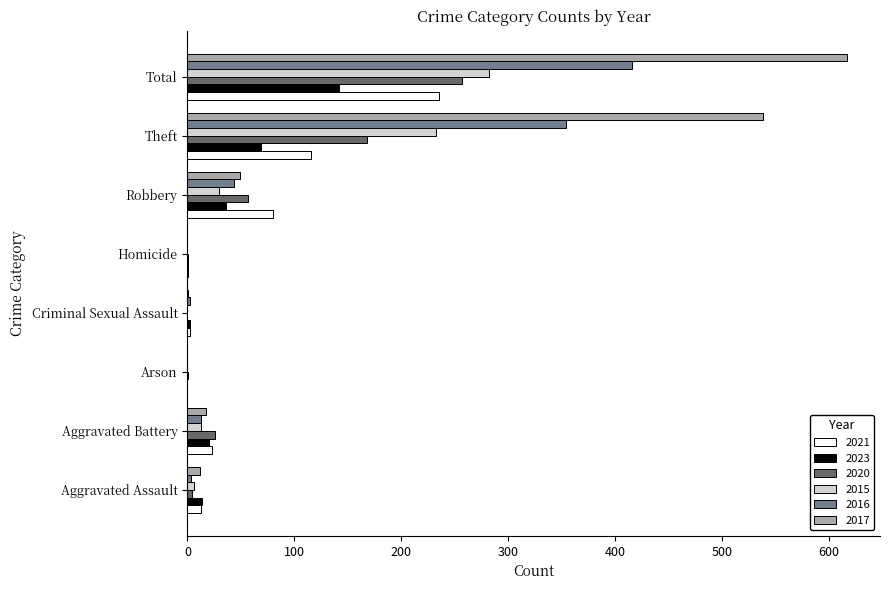

At which label does 2021 reach its peak?

Total